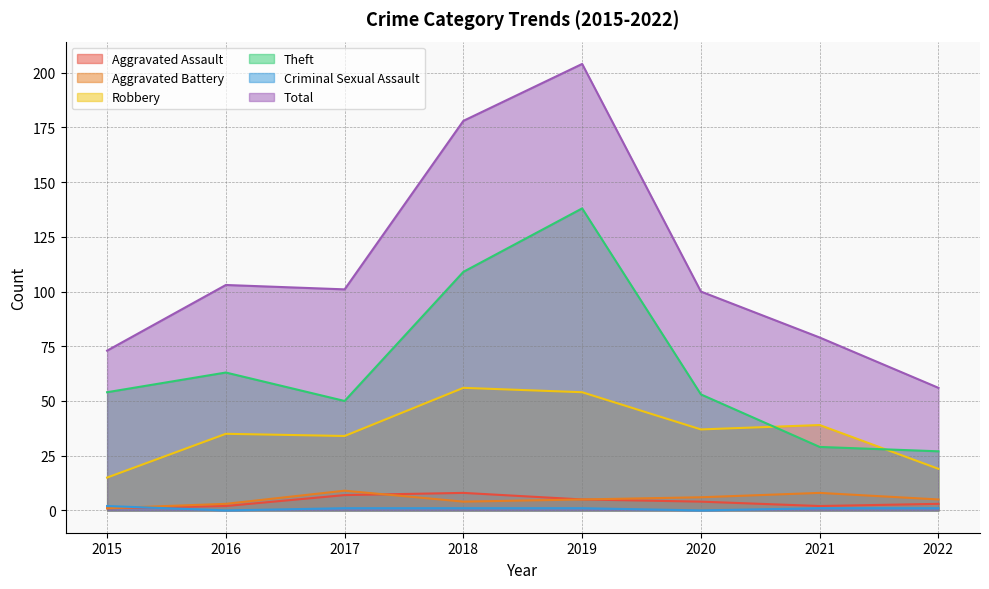

How many lines are shown in the chart?

6